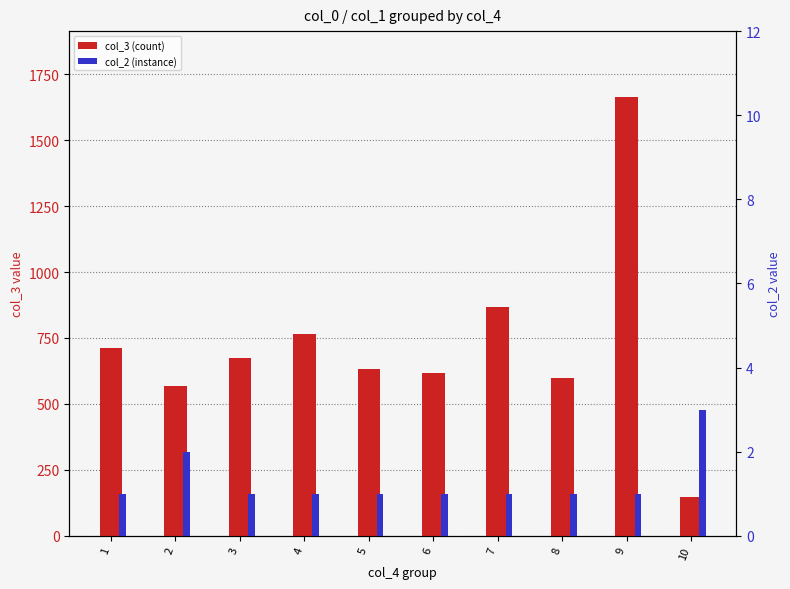

What are all the series names shown in the legend?

col_3 (count), col_2 (instance)